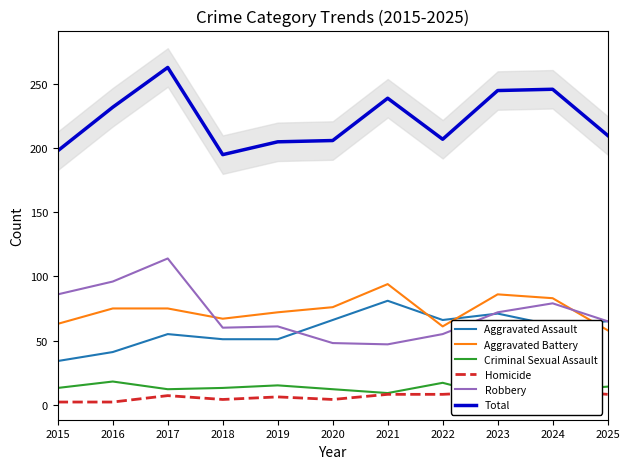

What is the smallest value displayed?

2